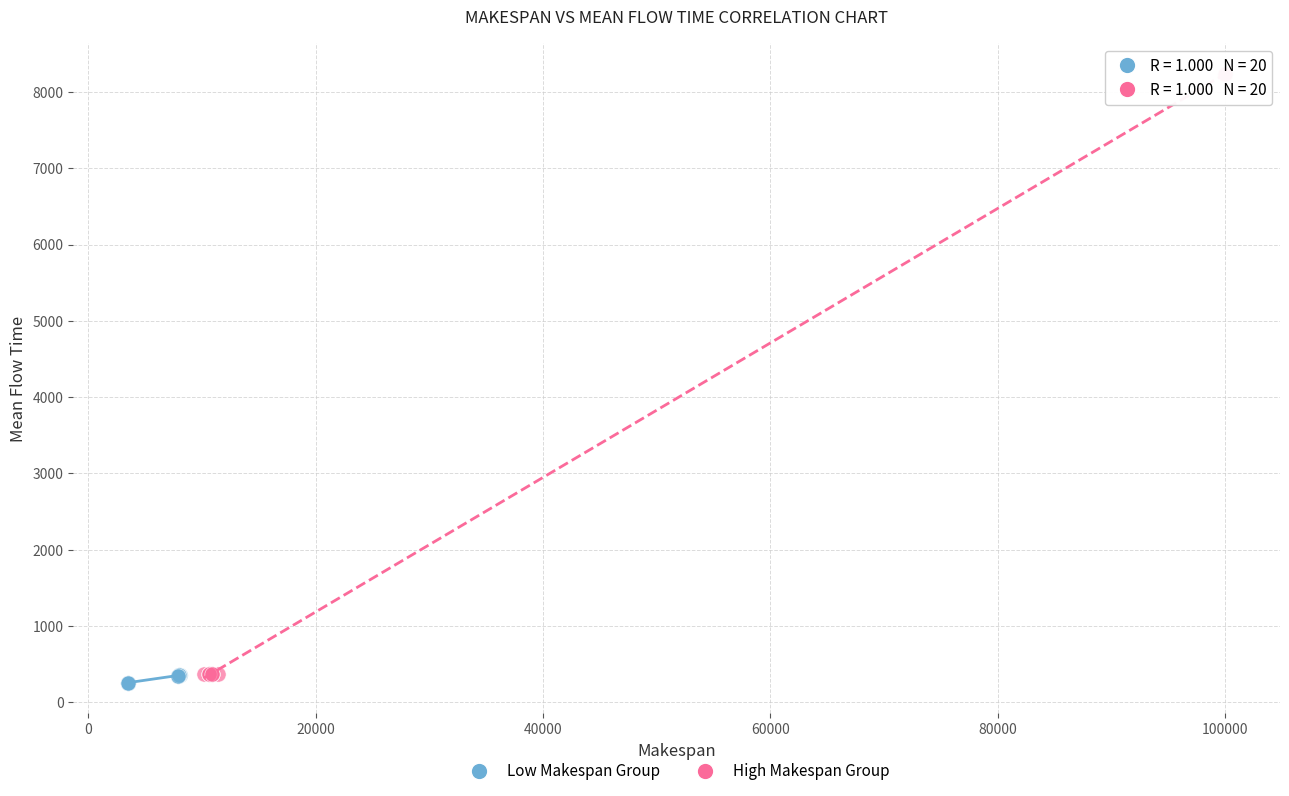

Which series has the largest Y range (max minus min)?

High Makespan Group